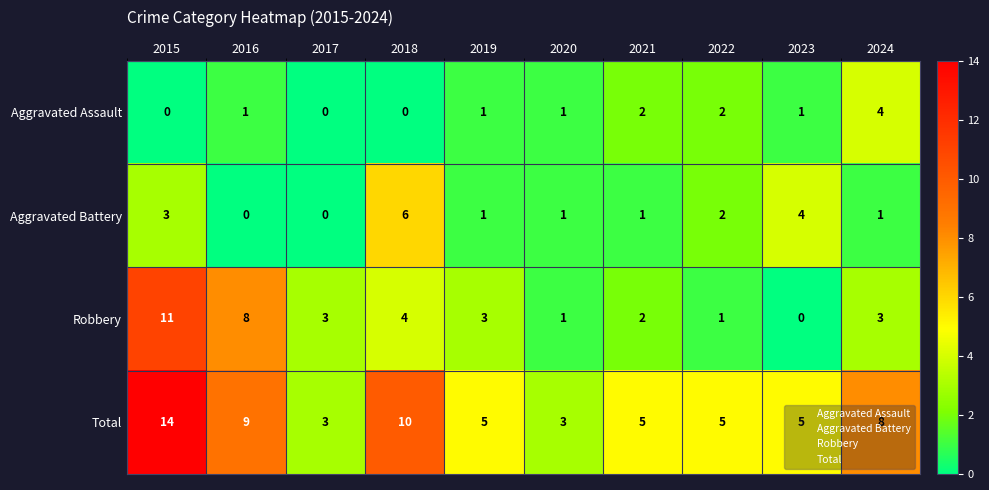

What is the total value across all series at 2022?

10